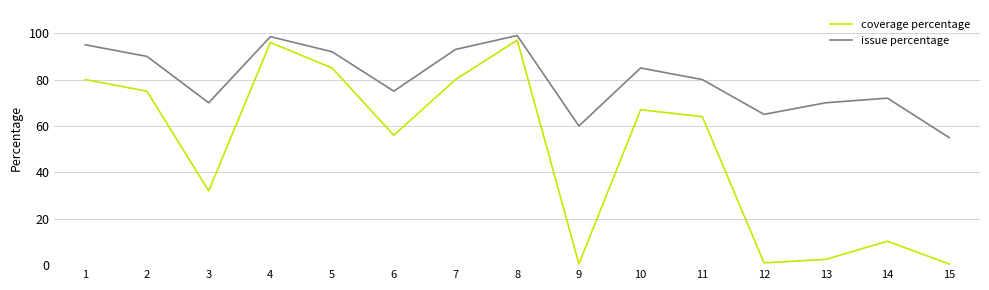

Which series has the largest total across all categories?

issue percentage